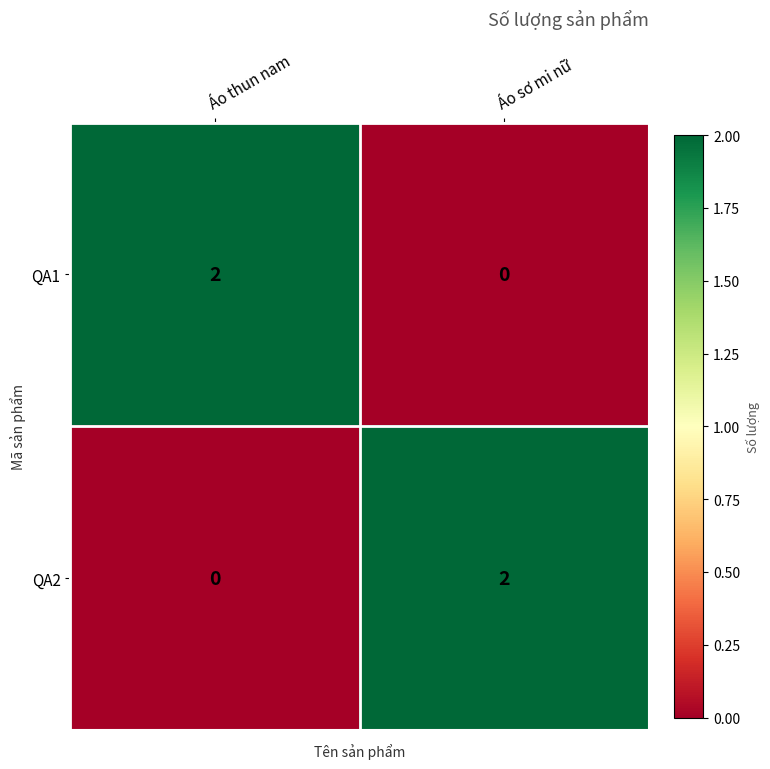

The value of QA1 at Áo sơ mi nữ is -1. True or false?

False